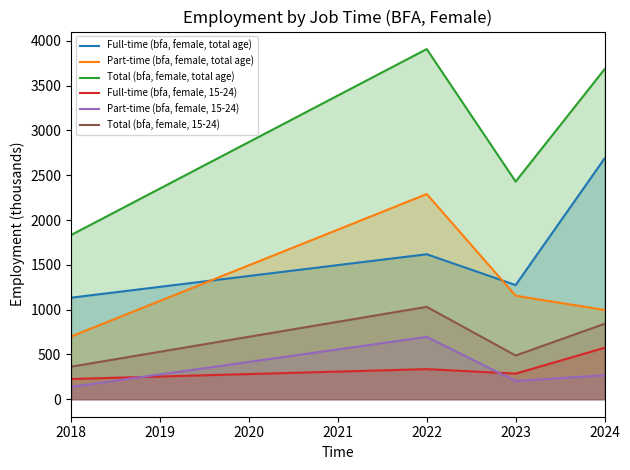

Is the value of Part-time (bfa, female, 15-24) at 2022 greater than the value of Total (bfa, female, 15-24) at 2018?

Yes